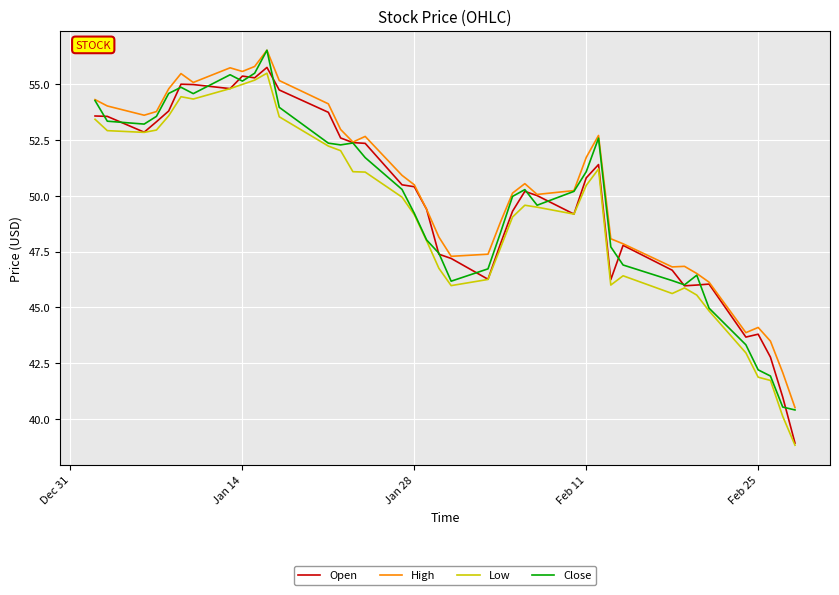

True or false: Low has more than 1 interior local peaks.

True